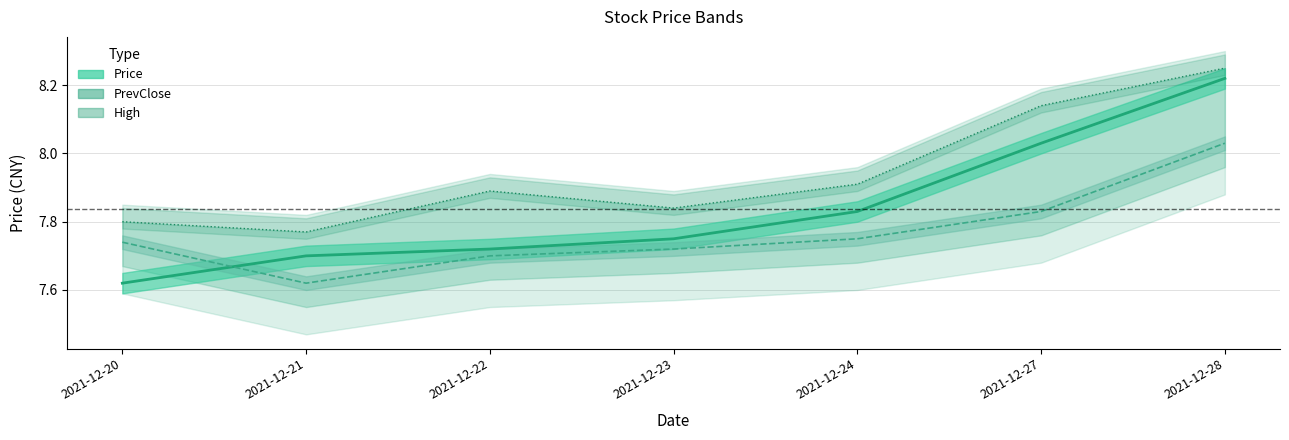

Reading left to right, what are all the values shown in this chart?

Price: 7.6	7.7	7.7	7.8	7.8	8.0	8.2
PrevClose: 7.7	7.6	7.7	7.7	7.8	7.8	8.0
High: 7.8	7.8	7.9	7.8	7.9	8.1	8.2